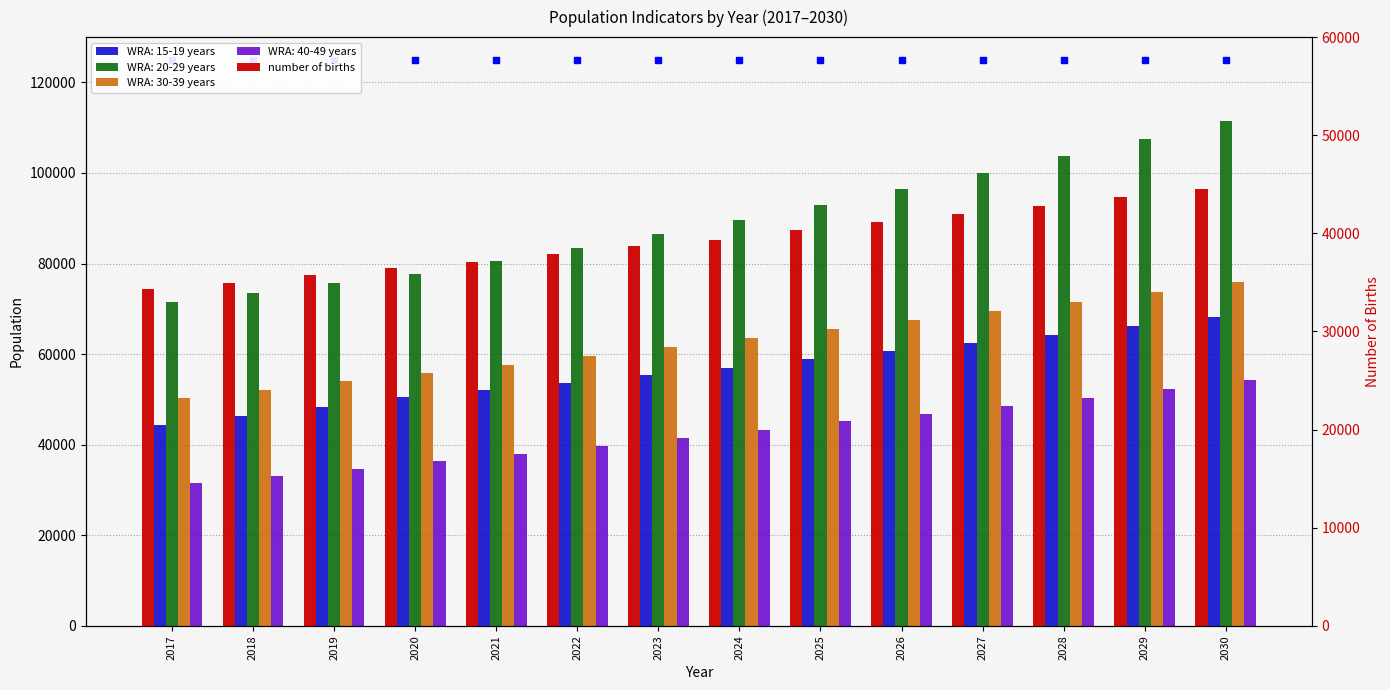

List the labels in order of value, largest first.

2030, 2029, 2028, 2027, 2026, 2025, 2024, 2023, 2022, 2021, 2020, 2019, 2018, 2017